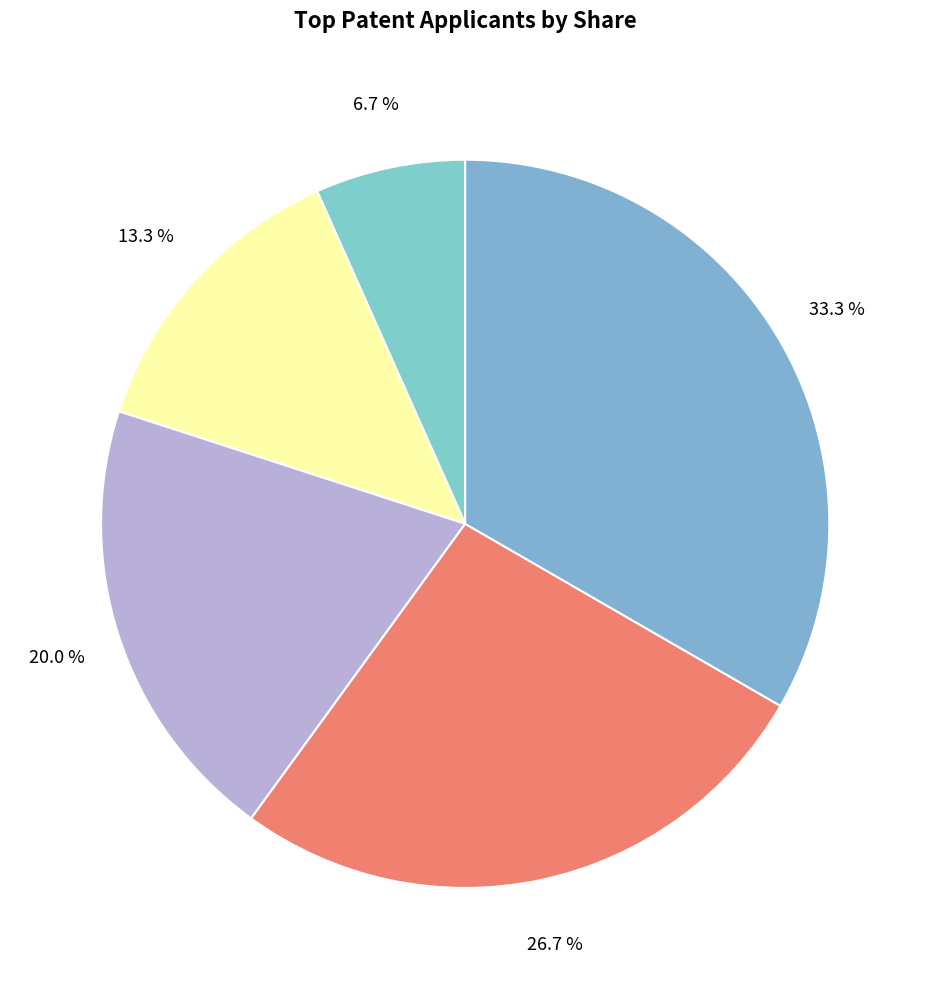

Count the number of slices in the pie.

5